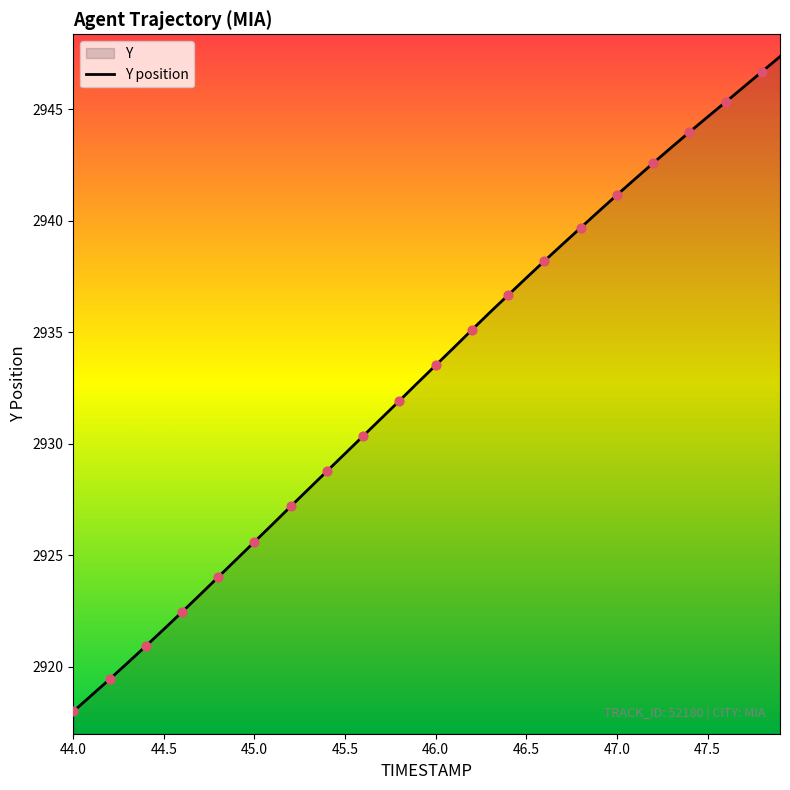

What is the change in value from 45.5 to 45.9?

+3.2